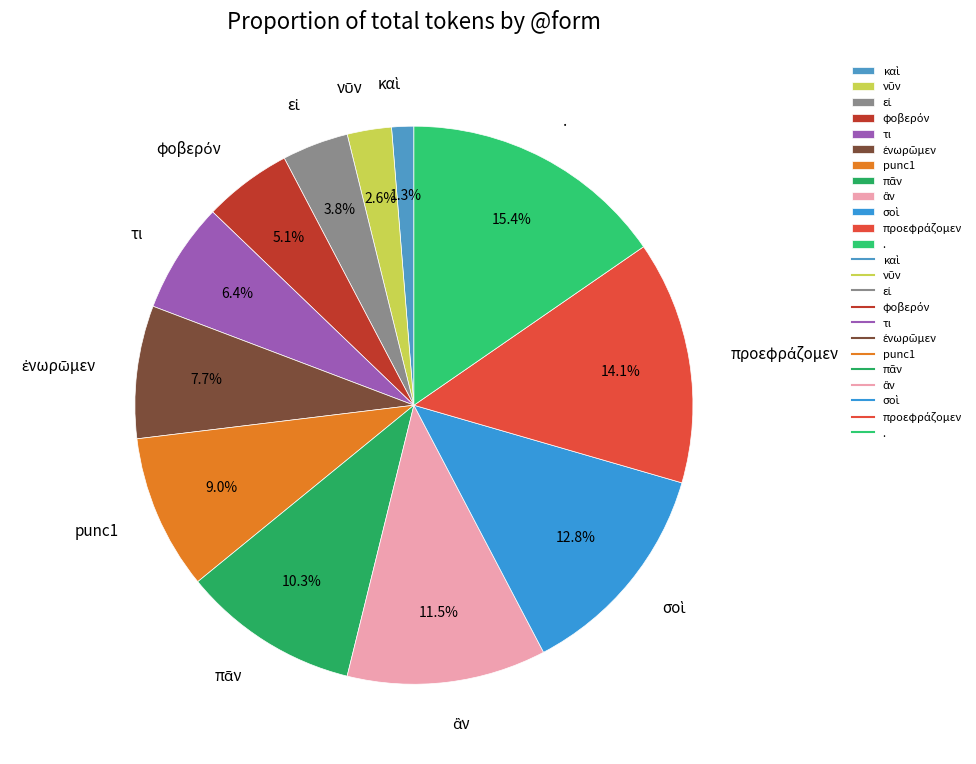

Which has a higher value, τι or punc1?

punc1